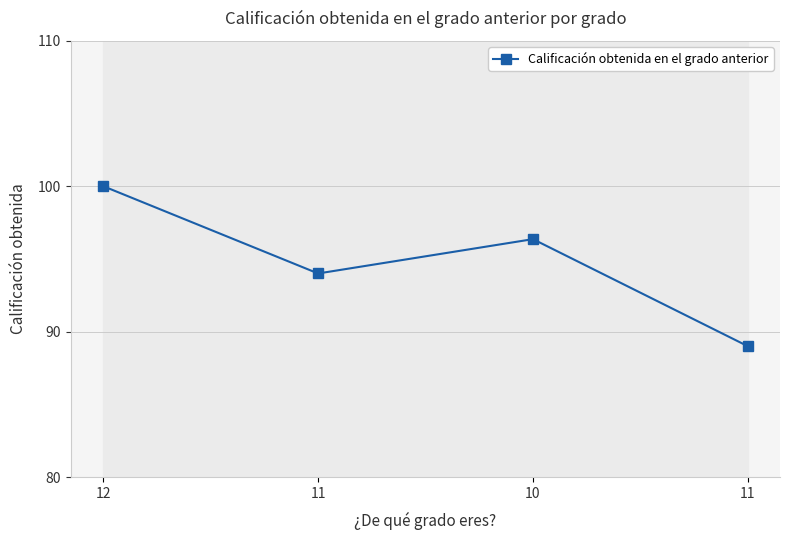

Count the values in the range 94 to 100.

3